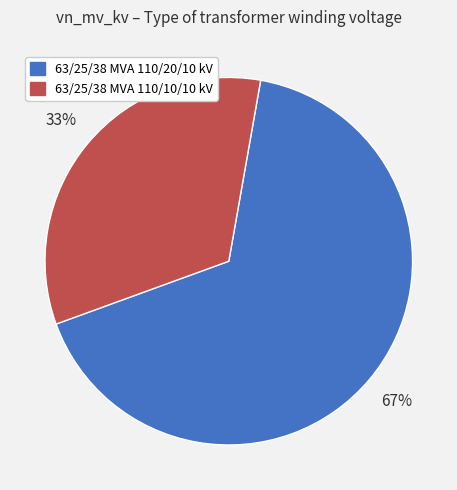

What percentage is the 63/25/38 MVA 110/20/10 kV slice, to the nearest percent?

67%